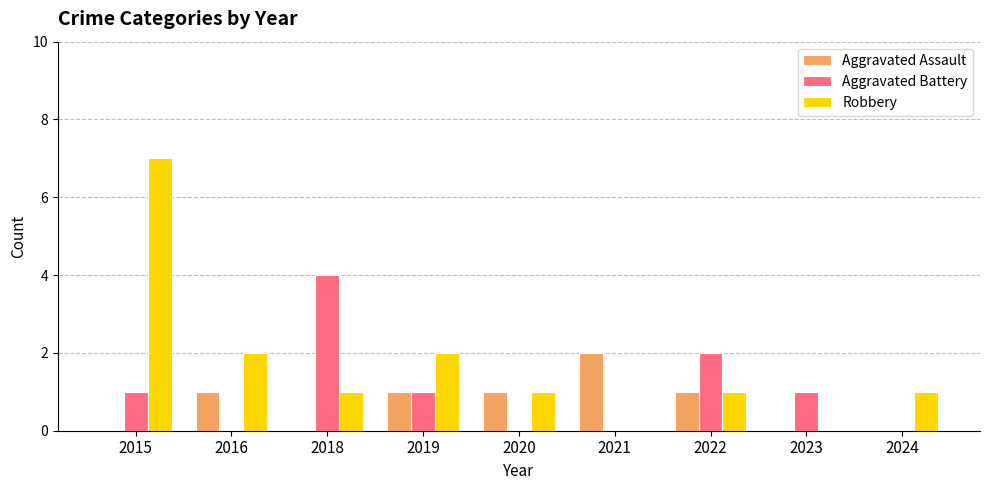

Is the value of Aggravated Battery at 2016 greater than the value of Aggravated Assault at 2021?

No